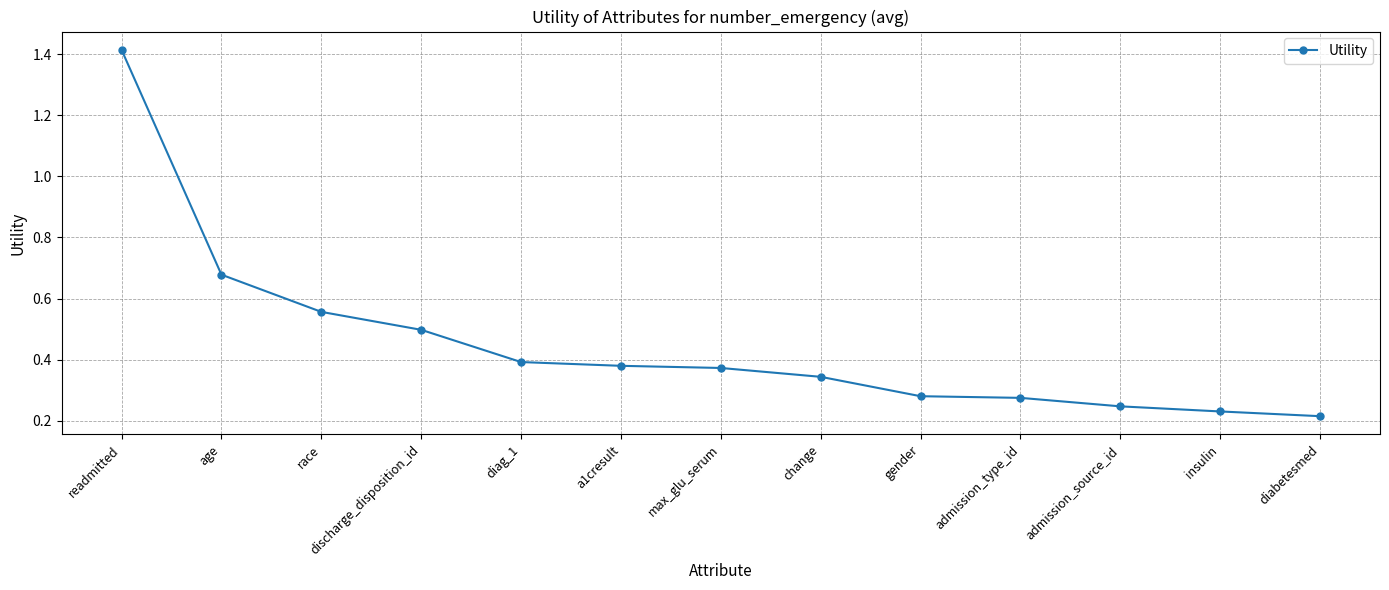

True or false: the data shows 0.4 at max_glu_serum.

True